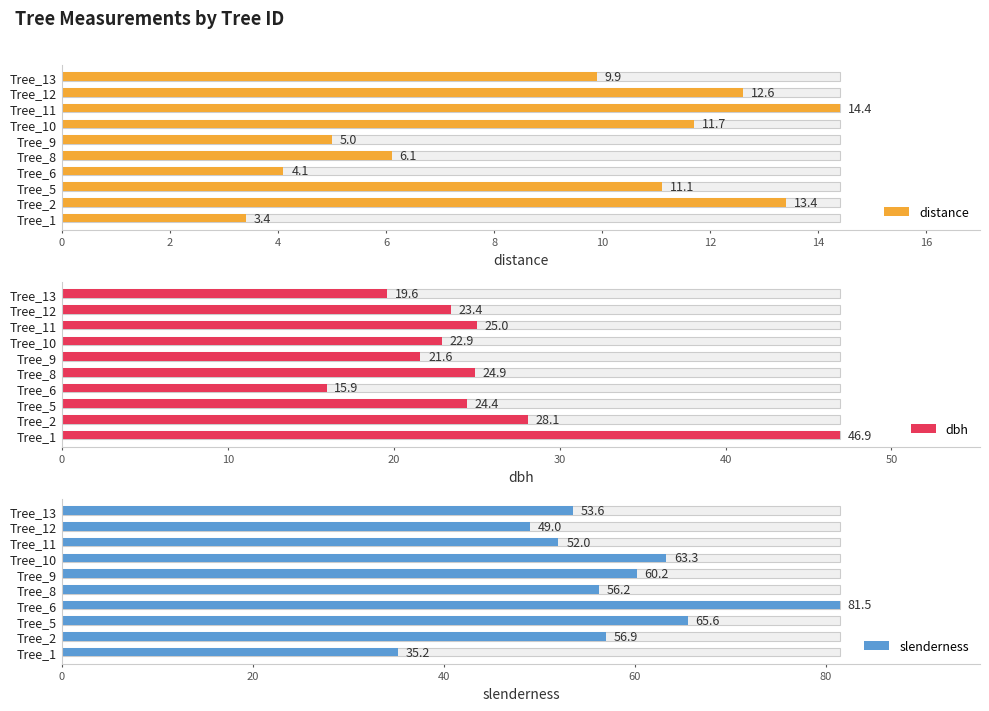

The distance series shows 1.8 at Tree_8. True or false?

False